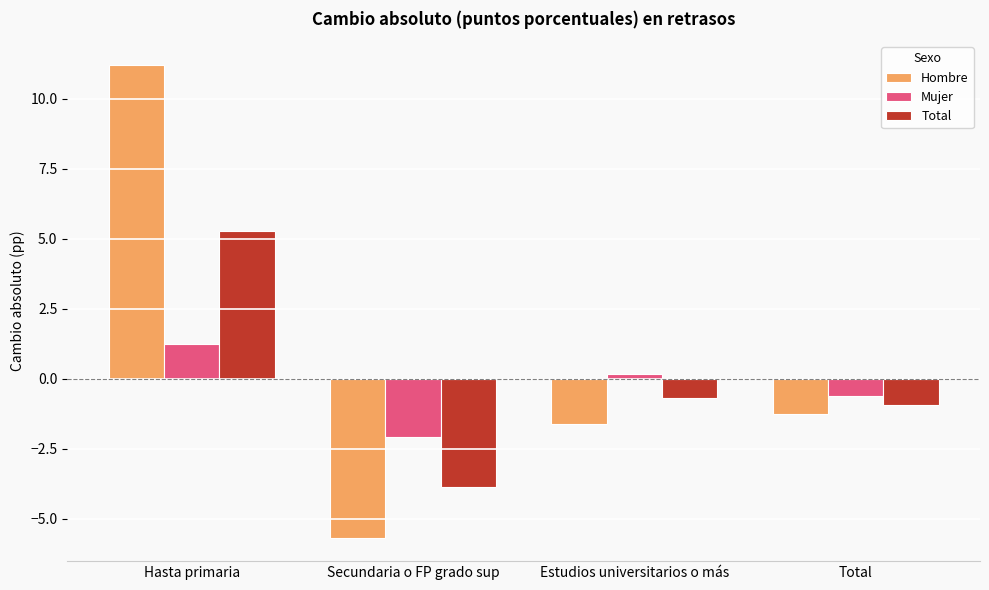

What is the difference between the maximum and second lowest values in the Mujer series?

1.9